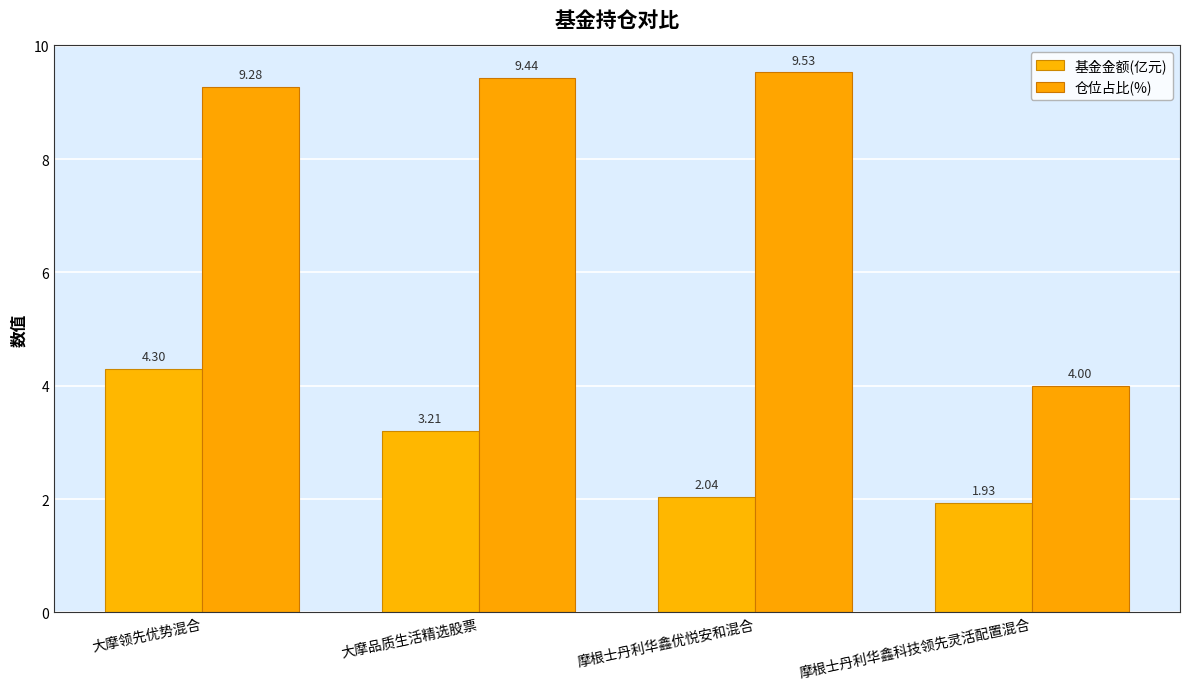

Reading left to right, transcribe all the data shown in this chart.

基金金额(亿元): 大摩领先优势混合=4.3	大摩品质生活精选股票=3.2	摩根士丹利华鑫优悦安和混合=2.0	摩根士丹利华鑫科技领先灵活配置混合=1.9
仓位占比(%): 大摩领先优势混合=9.3	大摩品质生活精选股票=9.4	摩根士丹利华鑫优悦安和混合=9.5	摩根士丹利华鑫科技领先灵活配置混合=4.0